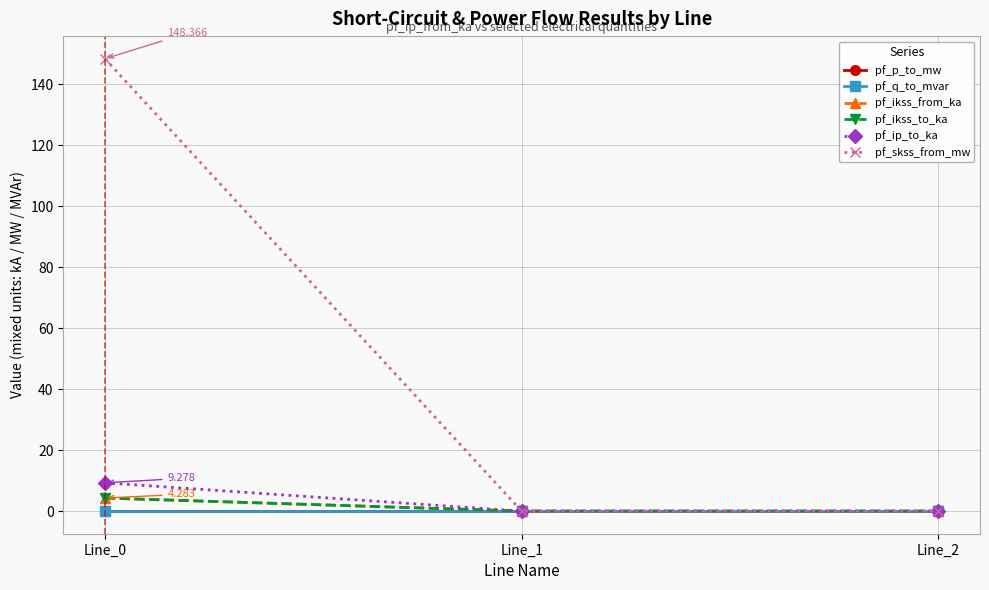

Reading right to left, extract all data points from this chart.

pf_p_to_mw: 0.0	0.0	-0.0
pf_q_to_mvar: -0.0	-0.0	-0.0
pf_ikss_from_ka: 0.0	0.0	4.3
pf_ikss_to_ka: 0.0	0.0	4.3
pf_ip_to_ka: 0.0	0.0	9.3
pf_skss_from_mw: 0.0	0.0	148.4